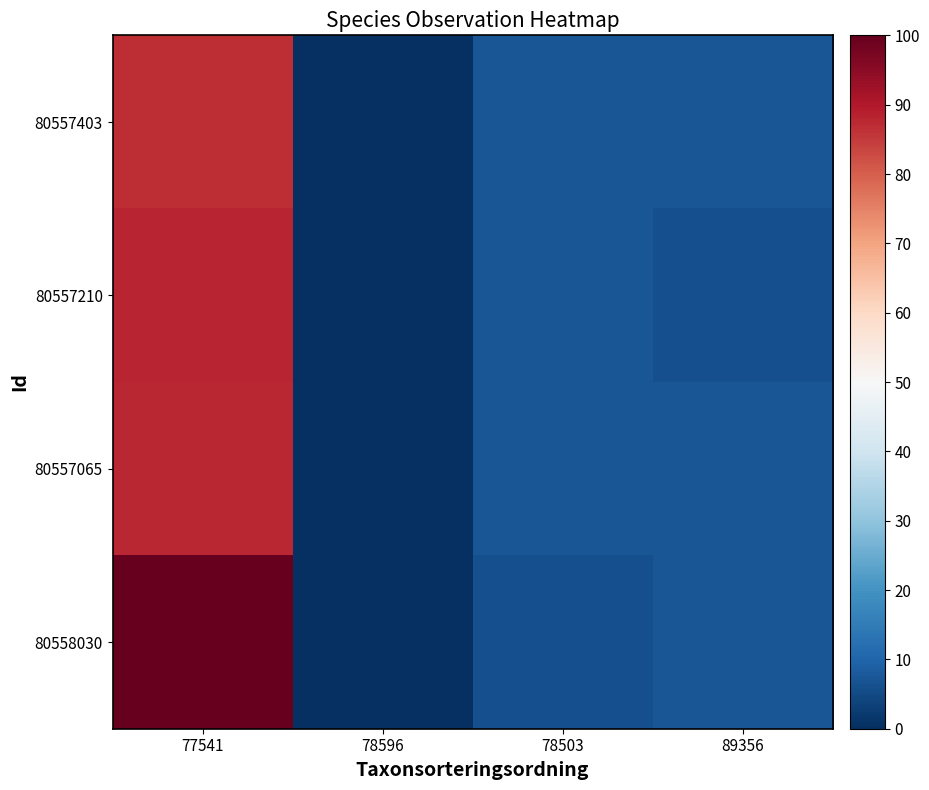

Reading left to right, transcribe all the data shown in this chart.

80557403: 77541=86.8	78596=0.0	78503=7.0	89356=7.0
80557210: 77541=87.9	78596=0.0	78503=7.0	89356=5.9
80557065: 77541=87.8	78596=0.0	78503=7.0	89356=7.0
80558030: 77541=100.0	78596=0.0	78503=5.9	89356=7.0